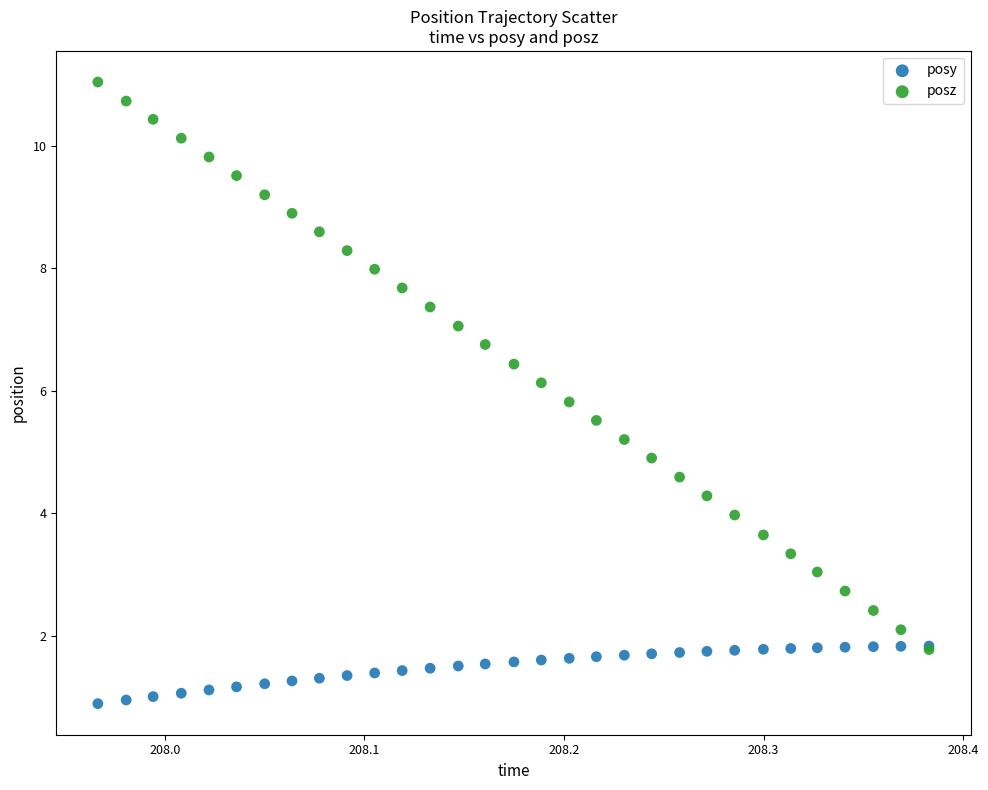

What are all the series names shown in the legend?

posy, posz